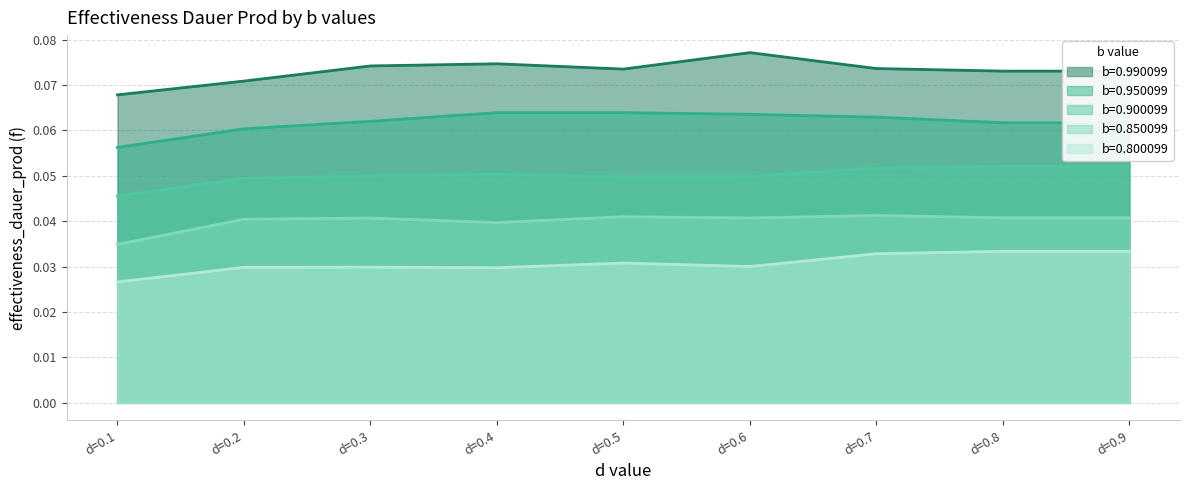

At which category is the sum across all series the highest?

d=0.7